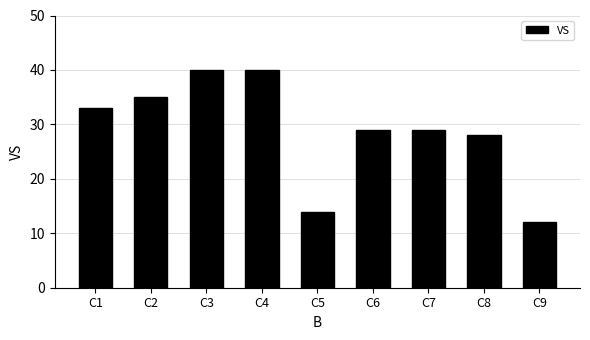

Does the chart contain stacked bars?

No